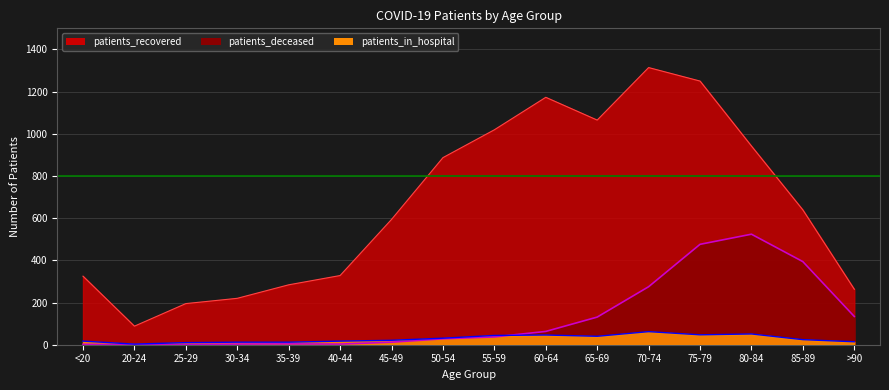

True or false: patients_recovered has a value of 195 at 25-29.

True